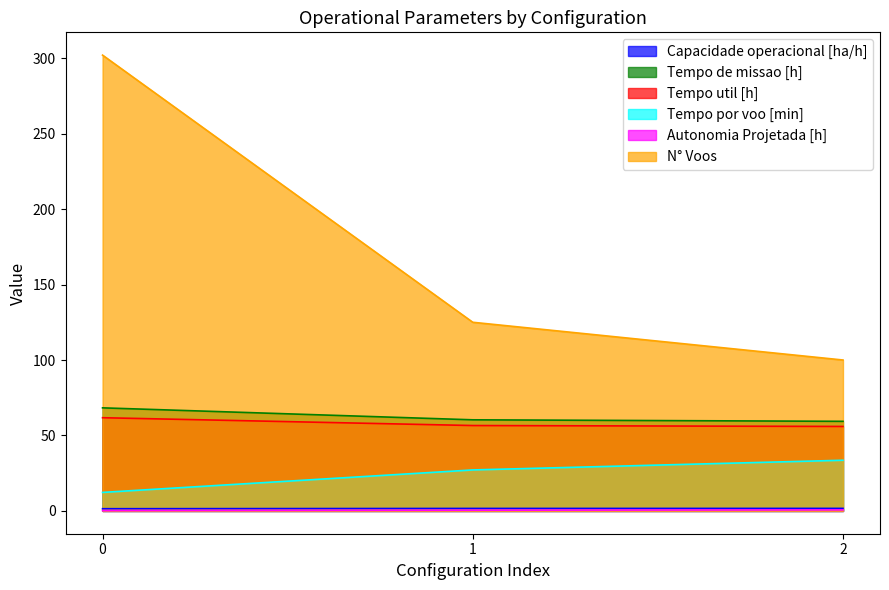

Read the Tempo por voo [min] value at 2.

33.6